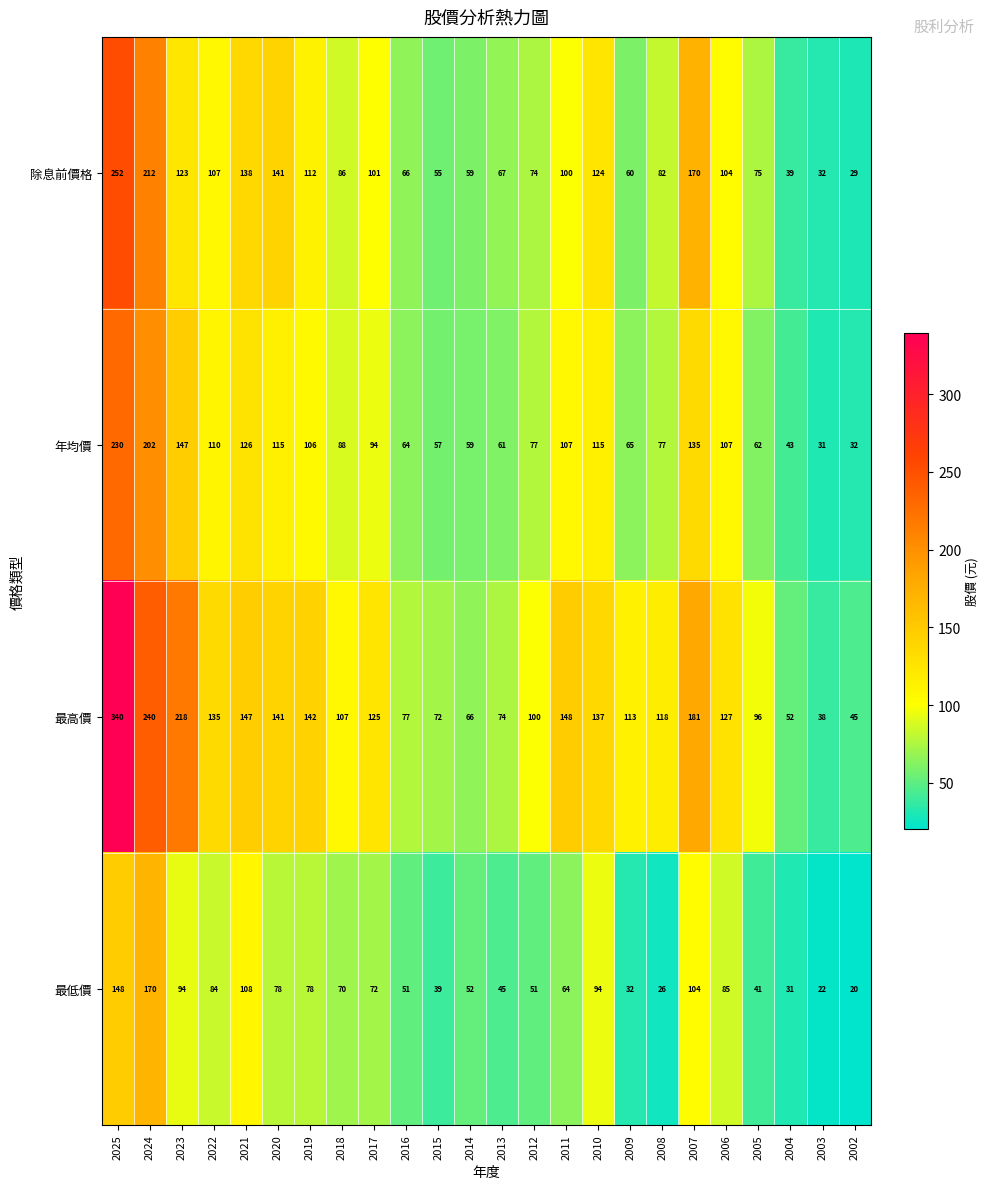

List the series in order of their peak value, highest first.

最高價, 除息前價格, 年均價, 最低價